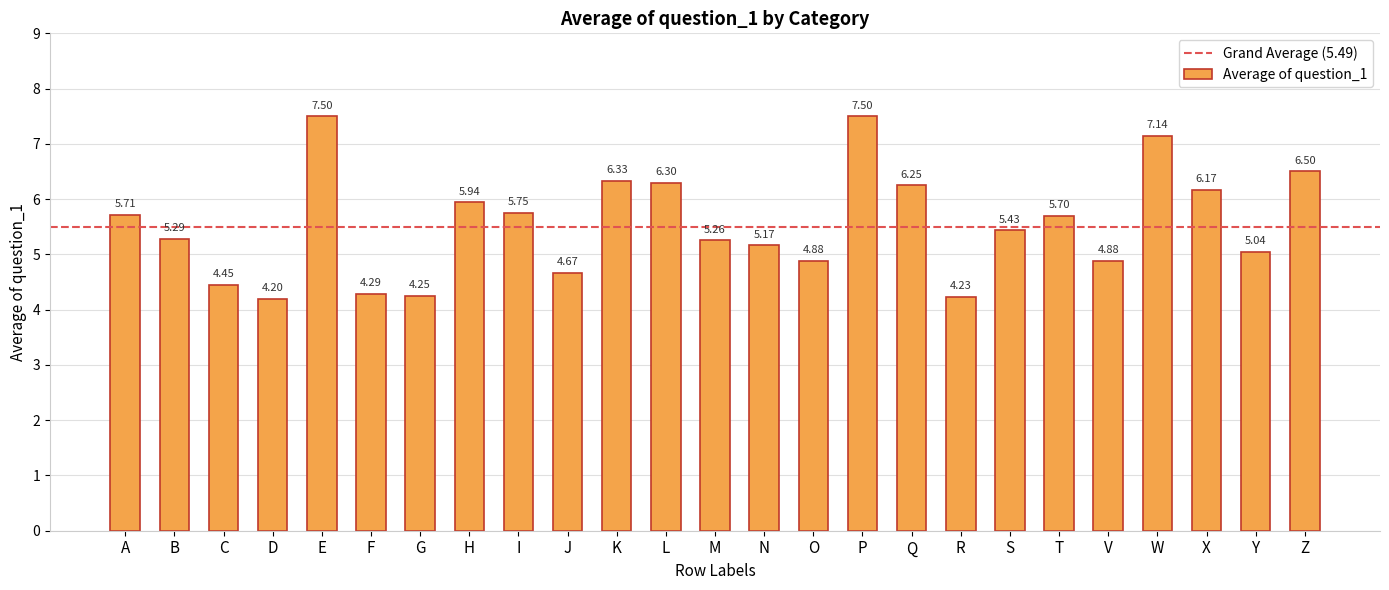

How many bars are there in total?

25